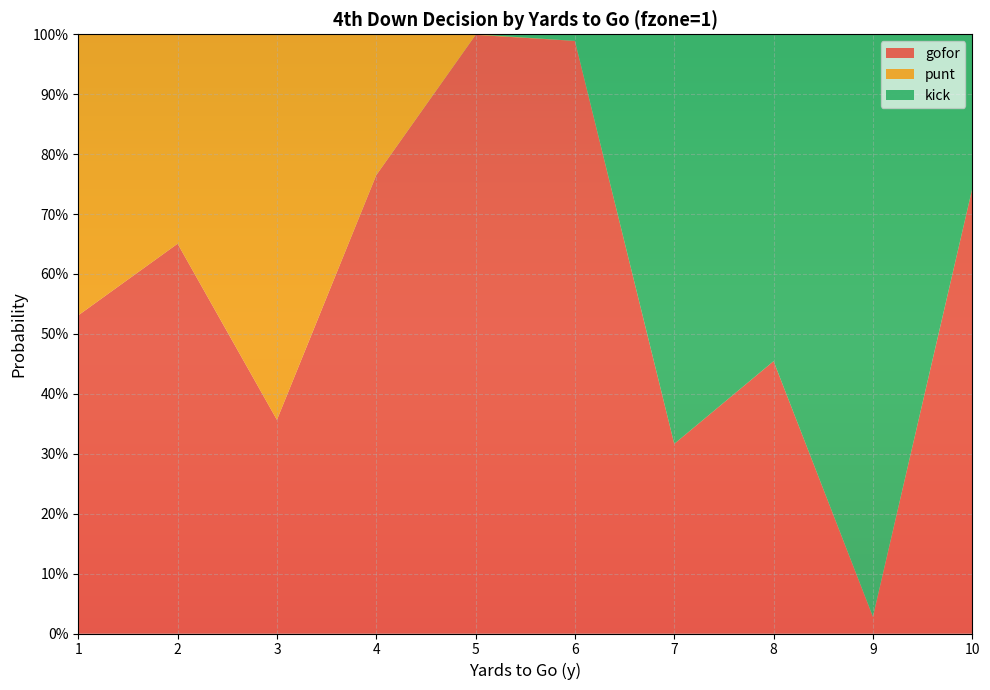

Reading left to right, transcribe all the data shown in this chart.

gofor: 0.5	0.7	0.4	0.8	1.0	1.0	0.3	0.5	0.0	0.7
punt: 0.5	0.3	0.6	0.2	0.0	0.0	0.0	0.0	0.0	0.0
kick: 0.0	0.0	0.0	0.0	0.0	0.0	0.7	0.5	1.0	0.3